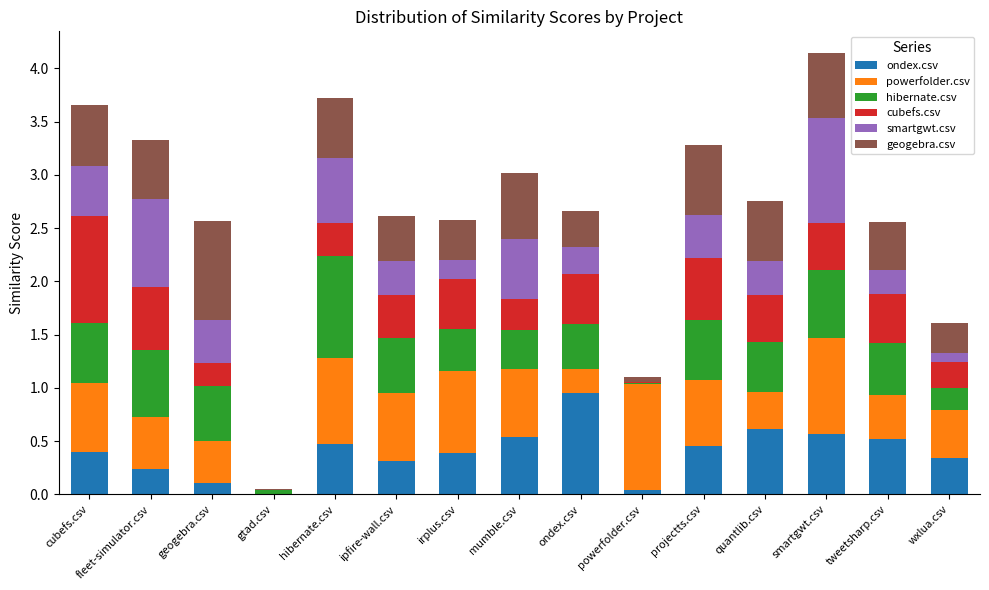

What is the total value across all series at smartgwt.csv?

4.1